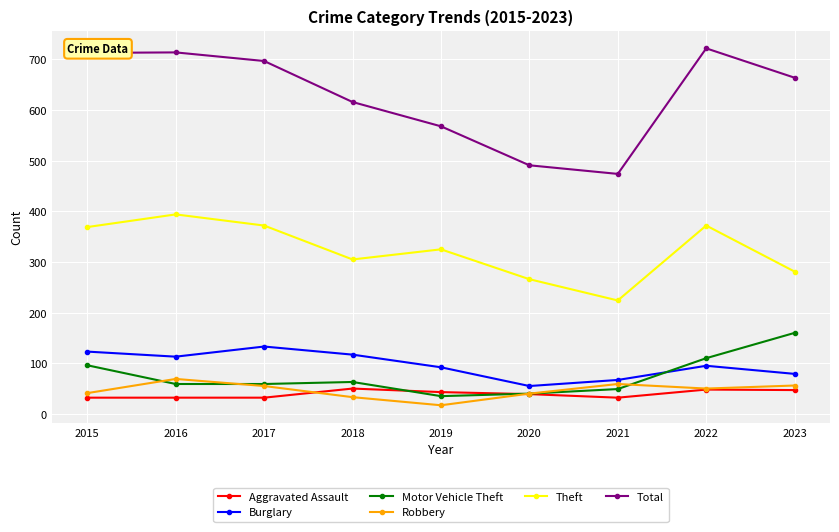

What is the value of the Robbery point at the 6th from the left?

40